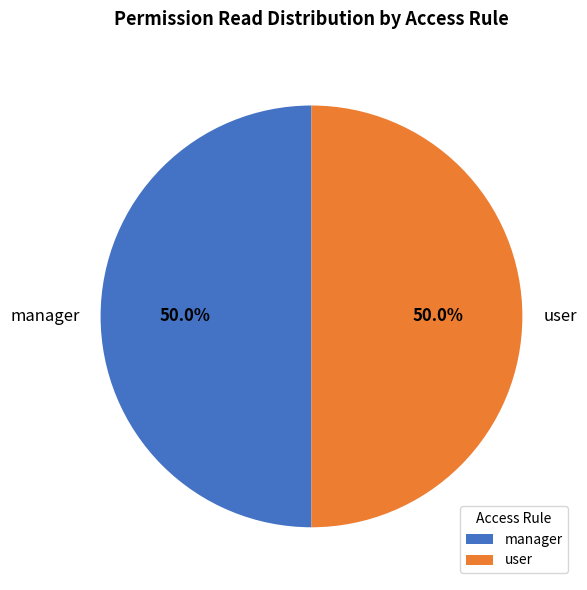

How much of the chart is everything except user?

50.0%